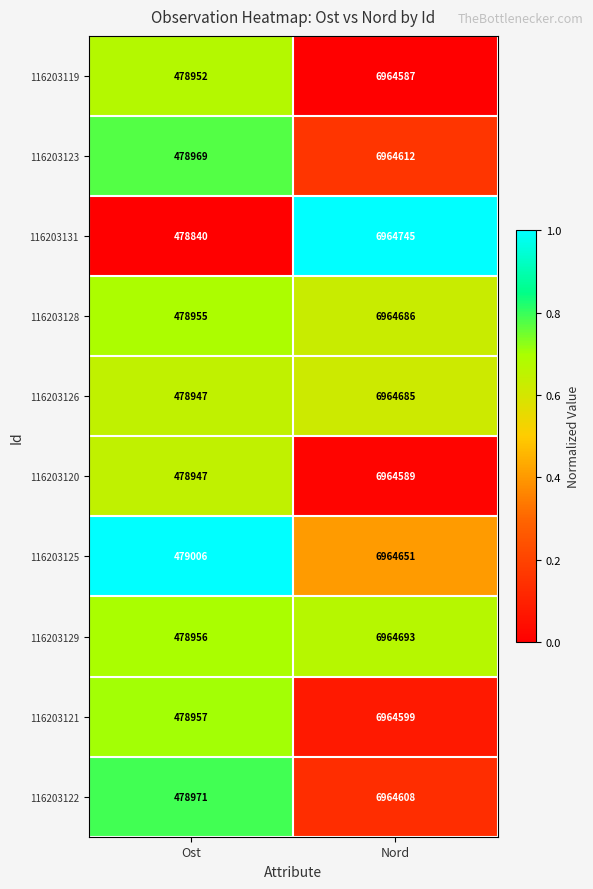

Reading left to right, what are all the values shown in this chart?

116203119: 478952	6964587
116203123: 478969	6964612
116203131: 478840	6964745
116203128: 478955	6964686
116203126: 478947	6964685
116203120: 478947	6964589
116203125: 479006	6964651
116203129: 478956	6964693
116203121: 478957	6964599
116203122: 478971	6964608